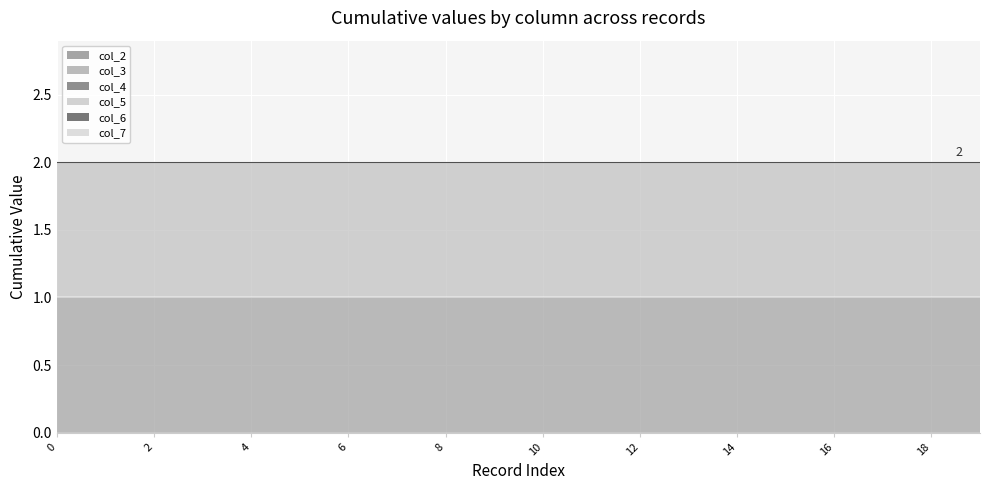

What is the difference between the highest and lowest values at 0?

1